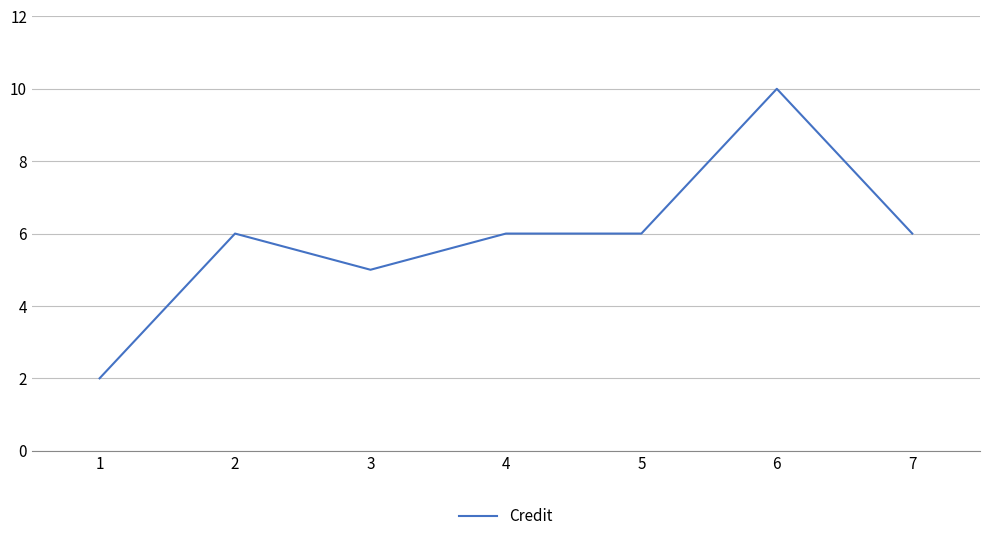

Where is the first local maximum?

2